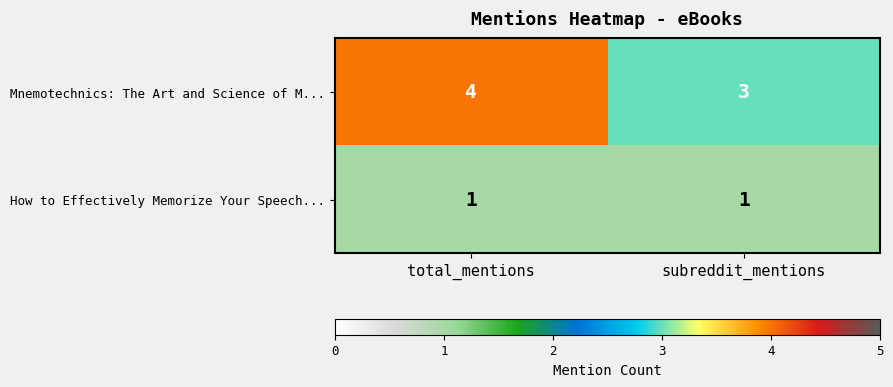

Is it true that Mnemotechnics: The Art and Science of M... equals 1 at subreddit_mentions?

False